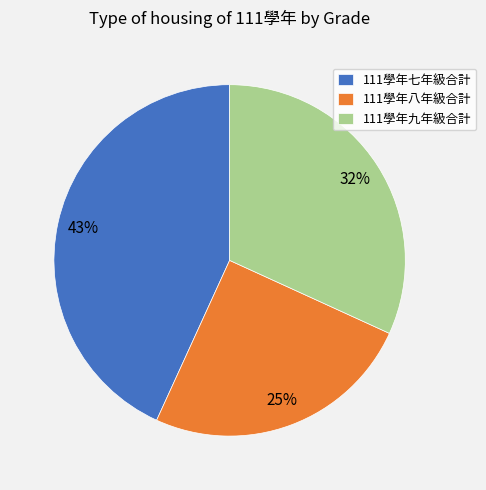

To the nearest percent, what percentage of the pie is 111學年八年級合計?

25%